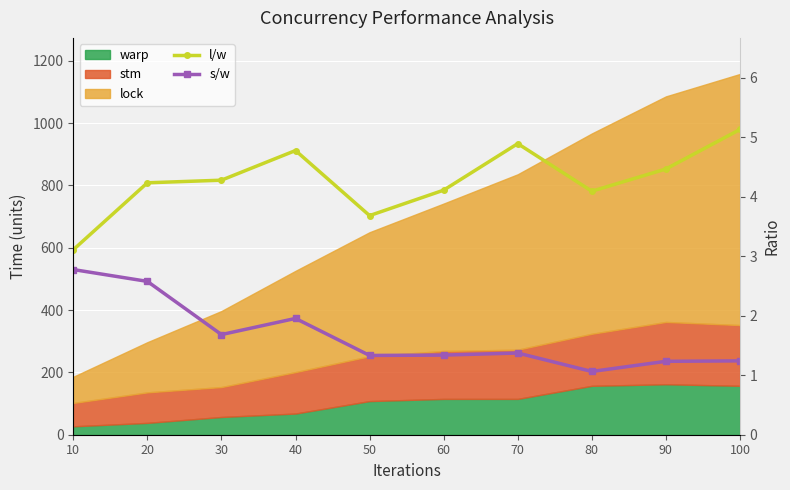

Rank the series at 20 from lowest to highest value.

s/w, l/w